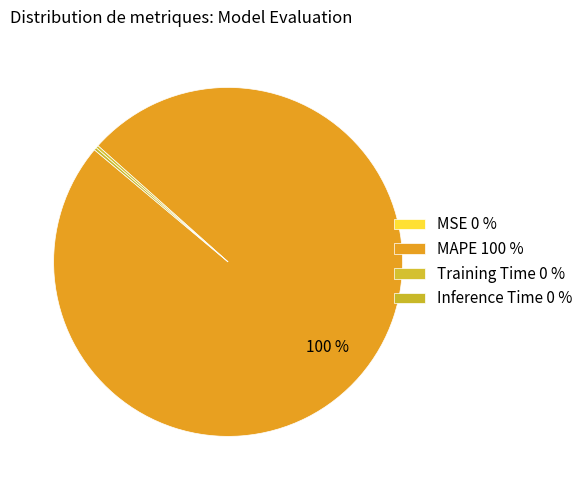

Combined, what portion of the pie is Training Time and MAPE?

99.7%